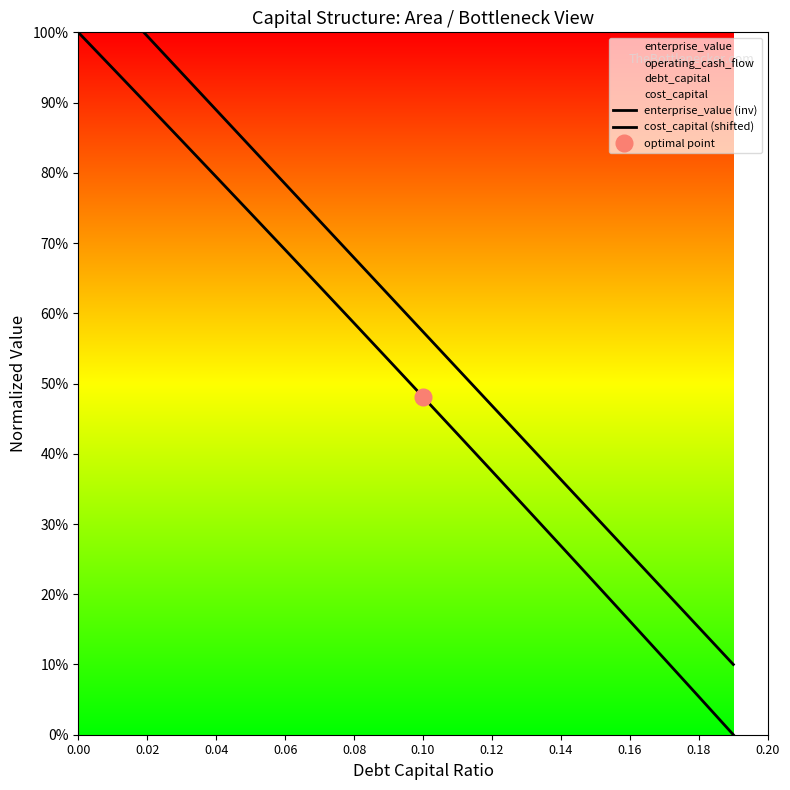

True or false: enterprise_value (inv) and cost_capital (shifted) cross at least once.

False